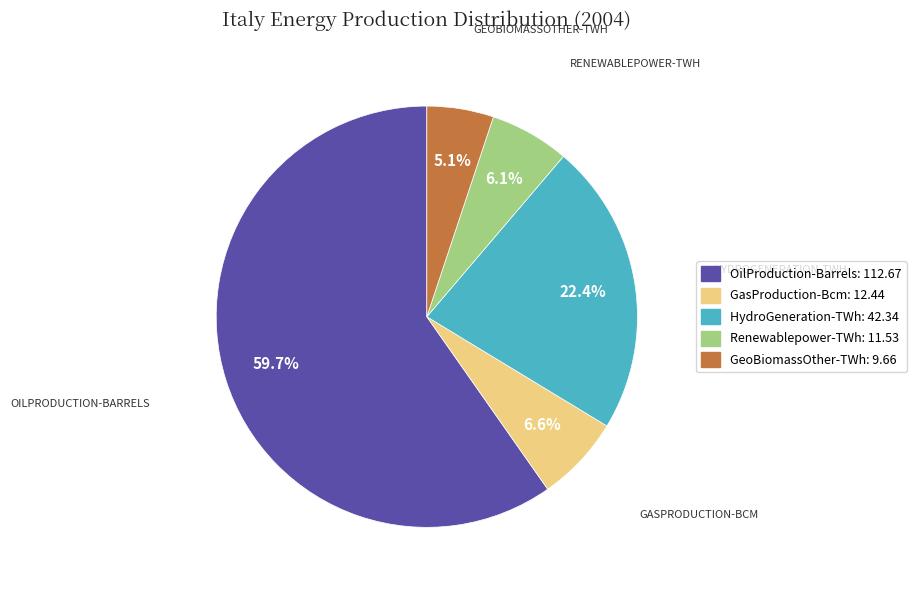

Is there any slice that represents more than half of the pie?

Yes